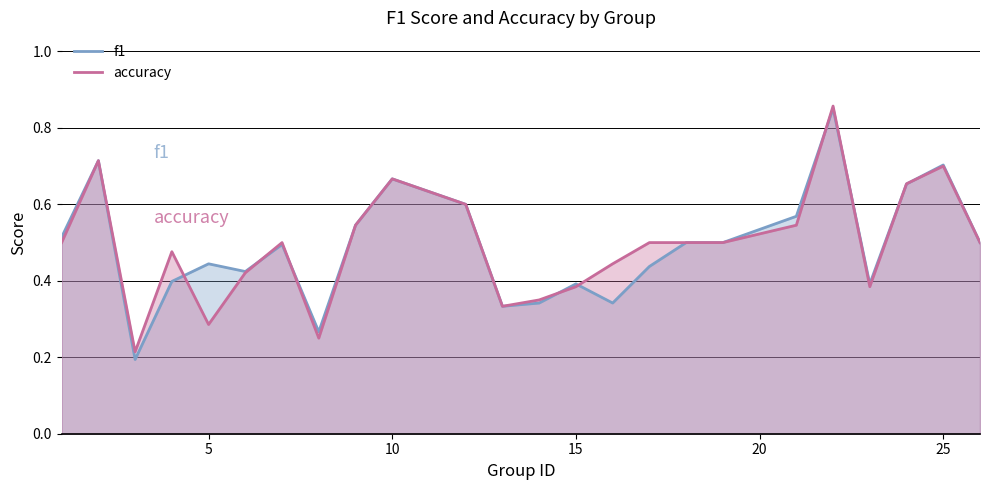

True or false: accuracy has a value of 0.7 at 25.

True